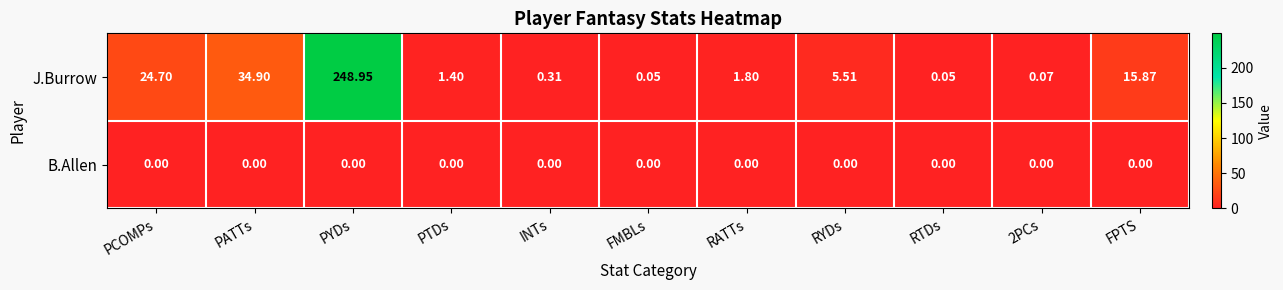

How many data points does each series have?

11